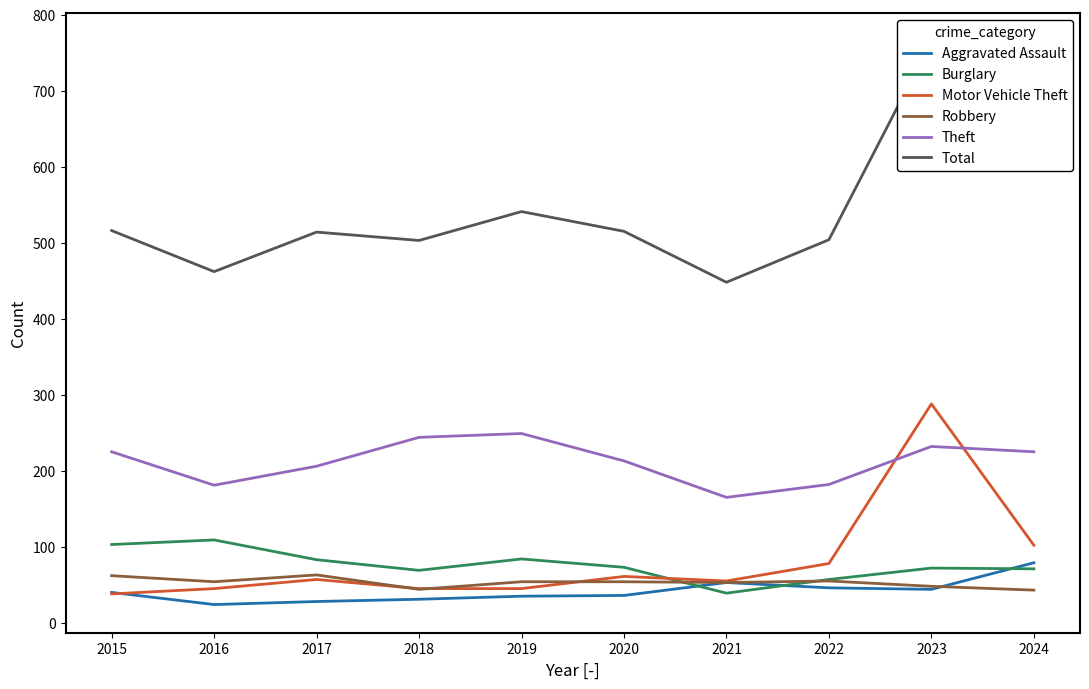

The value of Aggravated Assault at 2017 is 39. True or false?

False